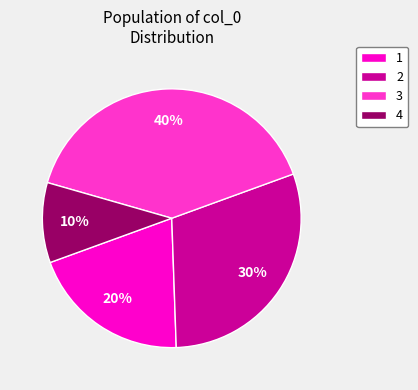

How many slices are in this pie chart?

4